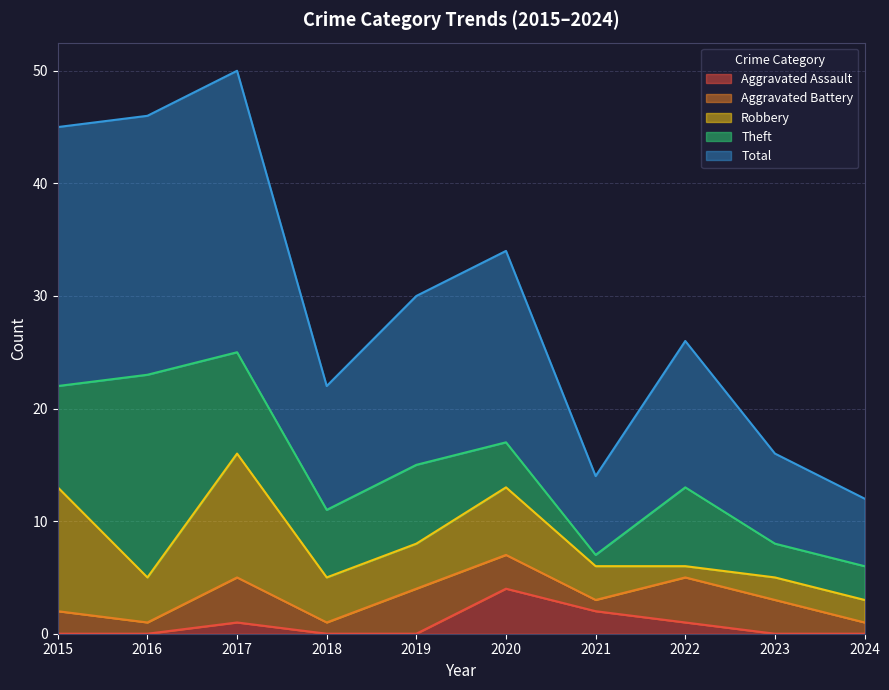

True or false: Total has more than 1 interior local peaks.

True